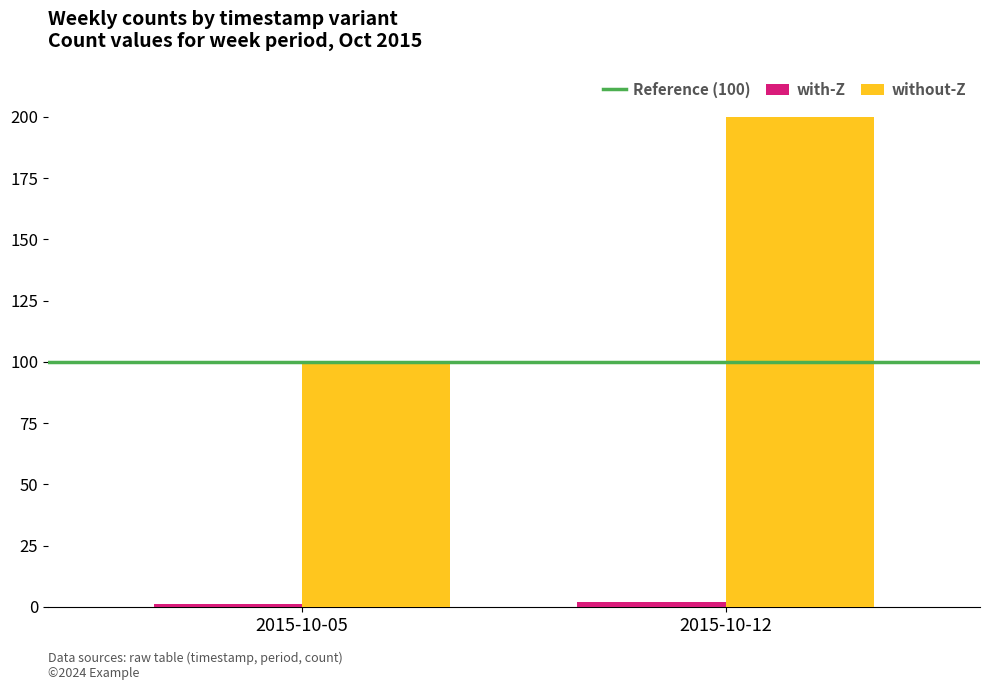

What is the maximum value for without-Z?

200